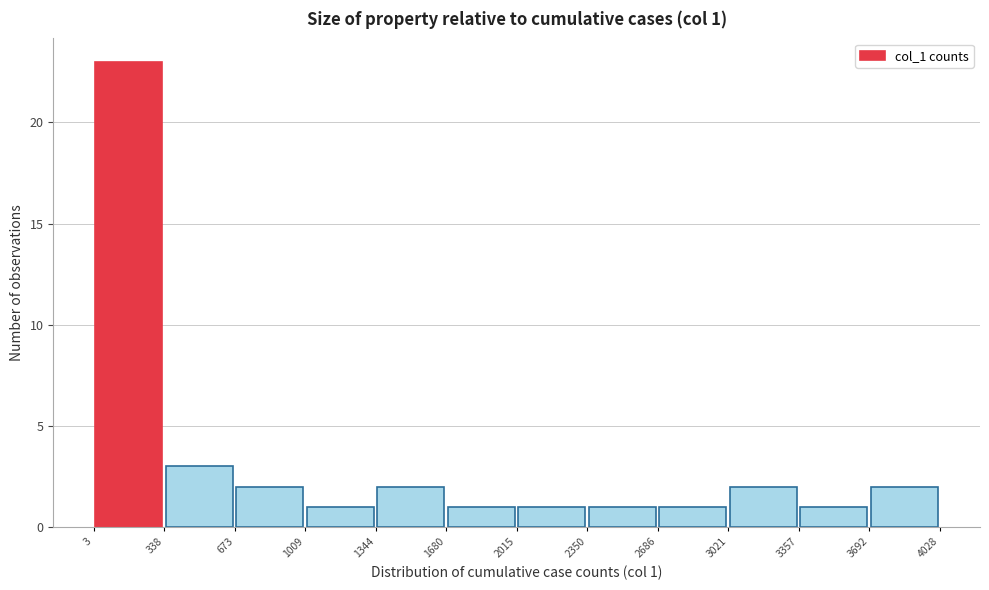

Over which range of the x-axis is the bar tallest?

3 to 338